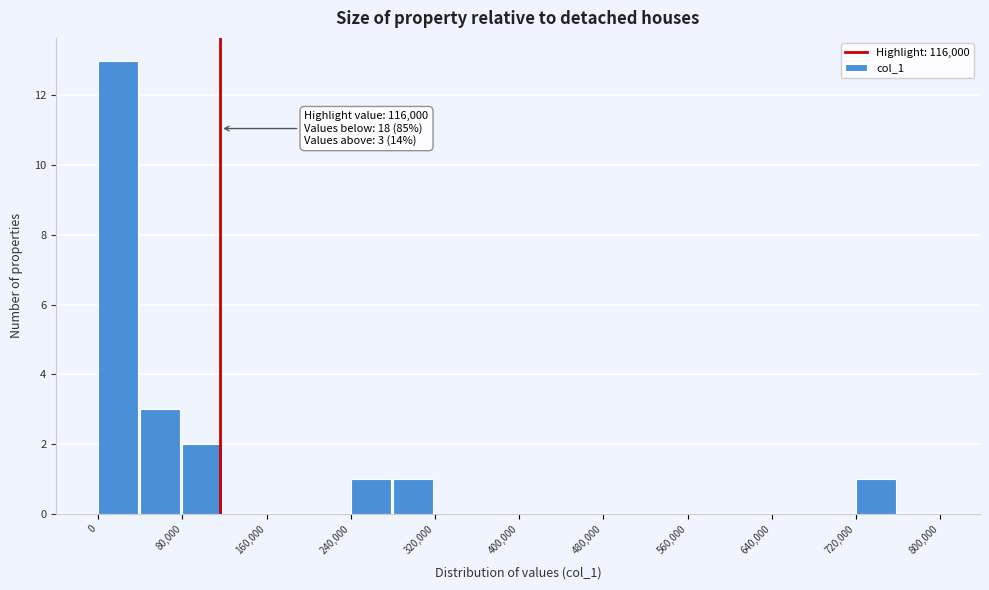

Which range on the x-axis has the tallest bar?

0 to 40000